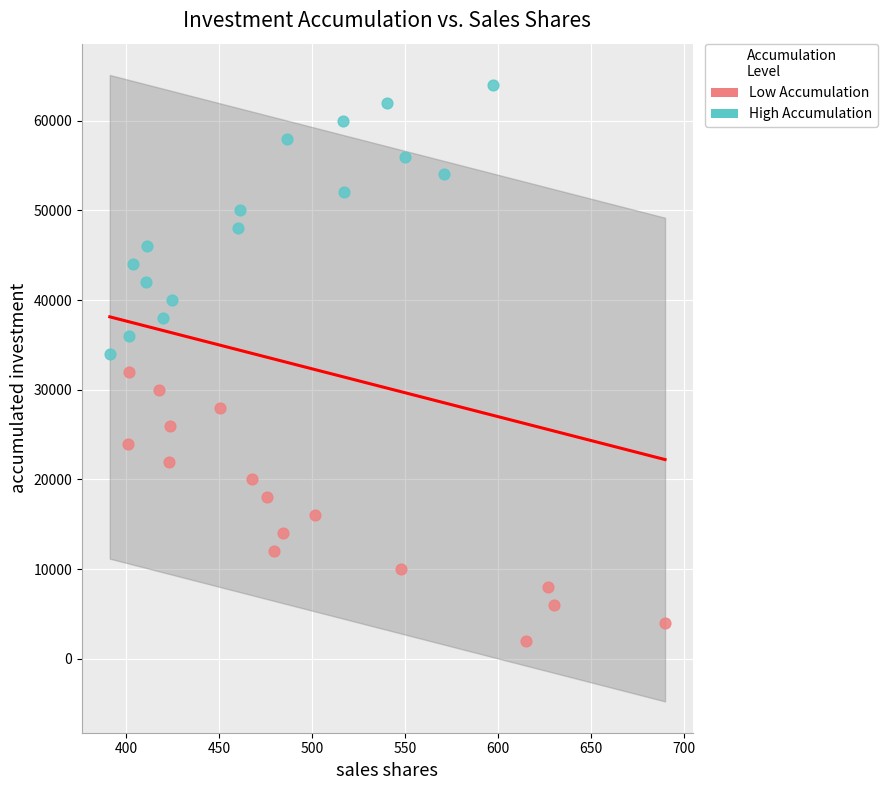

What are all the series names shown in the legend?

Low Accumulation, High Accumulation